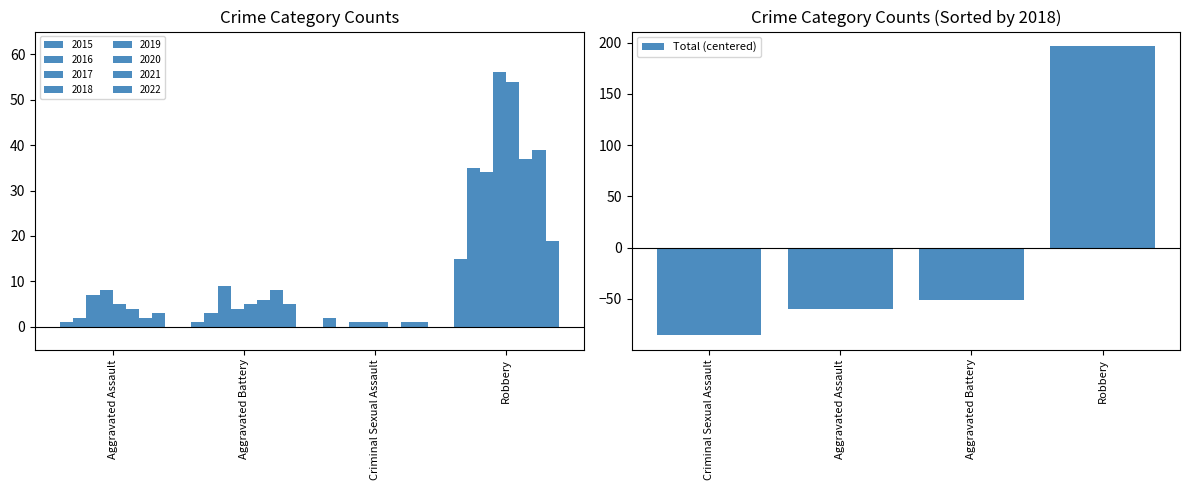

List the labels in order of Total (centered) value, smallest first.

Criminal Sexual Assault, Aggravated Assault, Aggravated Battery, Robbery